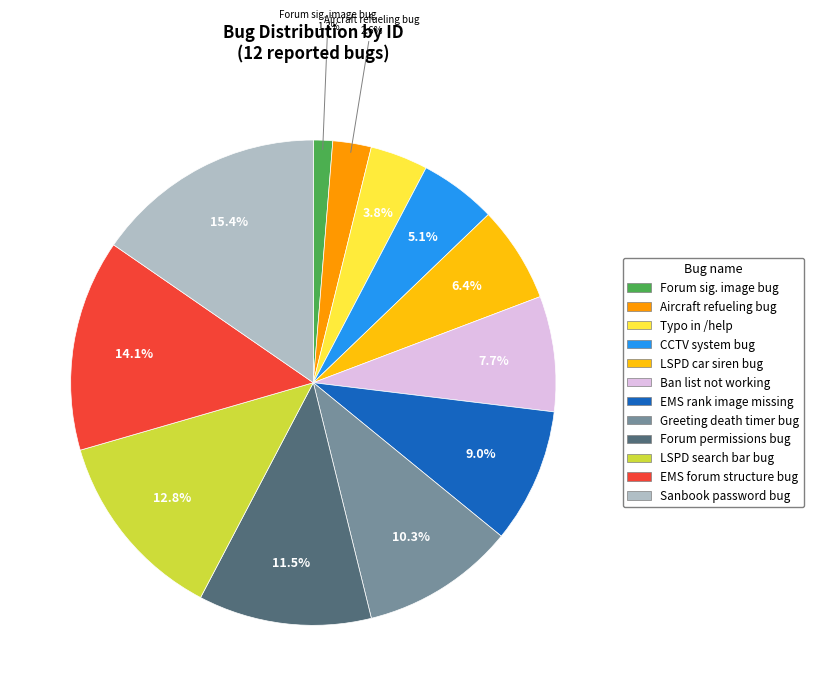

Is there a majority slice in this chart?

No